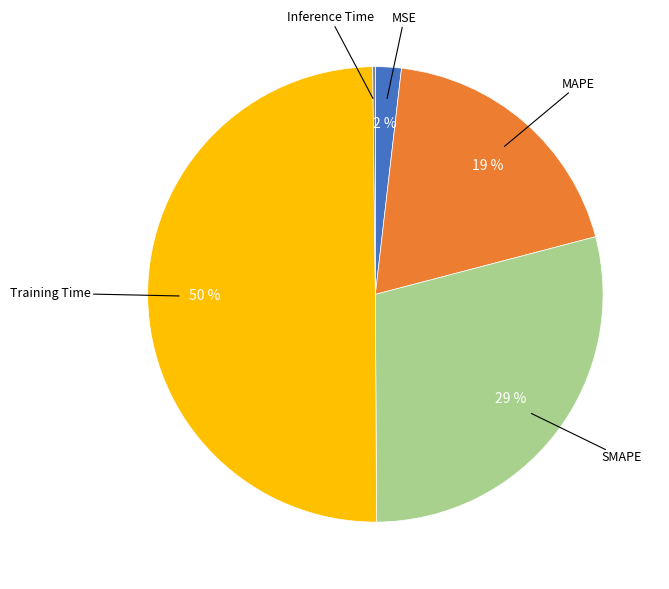

What percentage is the Training Time slice, to the nearest percent?

50%